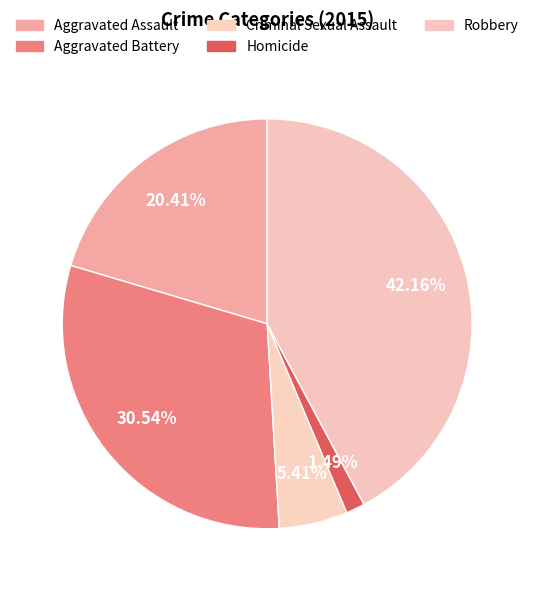

How many segments does this pie chart have?

5